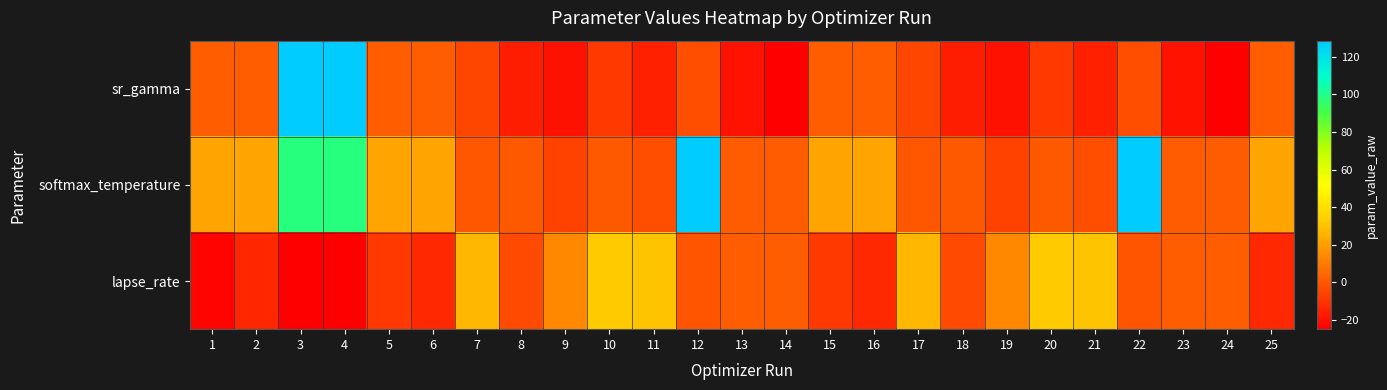

What is the difference between the highest and lowest values at 9?

33.3